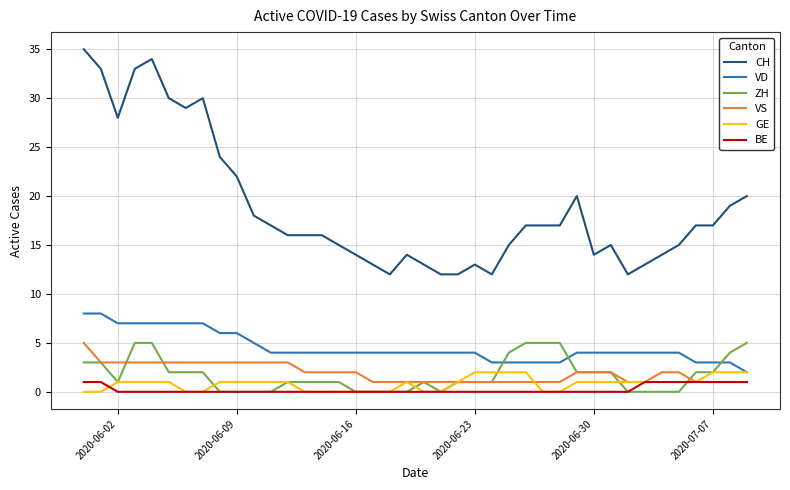

What is the difference between the second highest and second lowest values in the VS series?

2